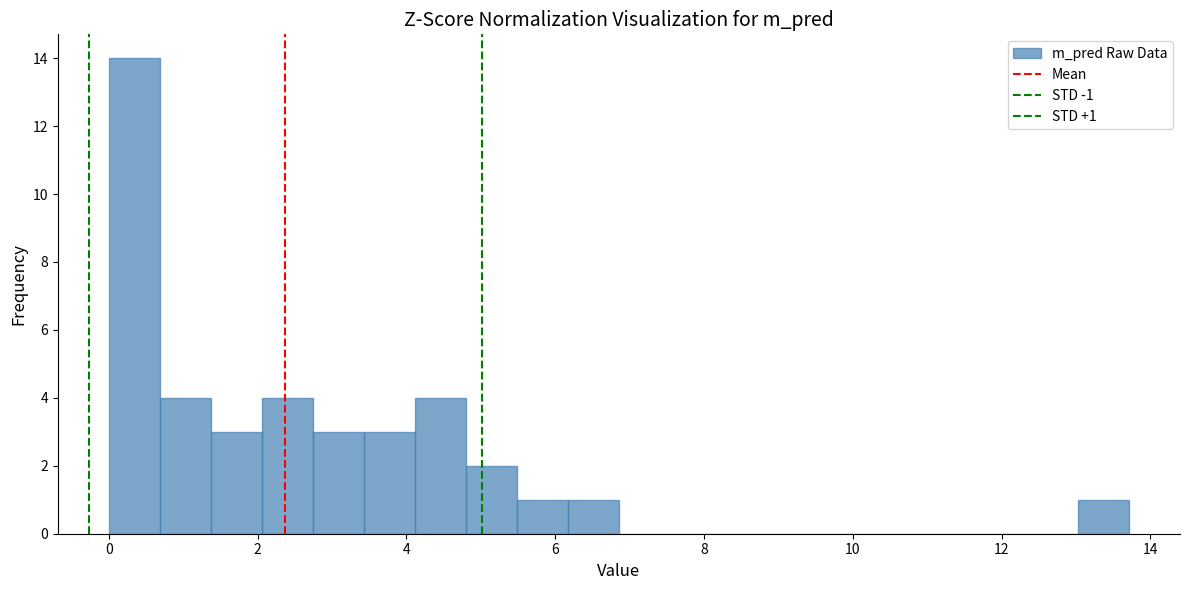

Read against the x-axis, roughly where is the centre of the tallest bar?

0.4